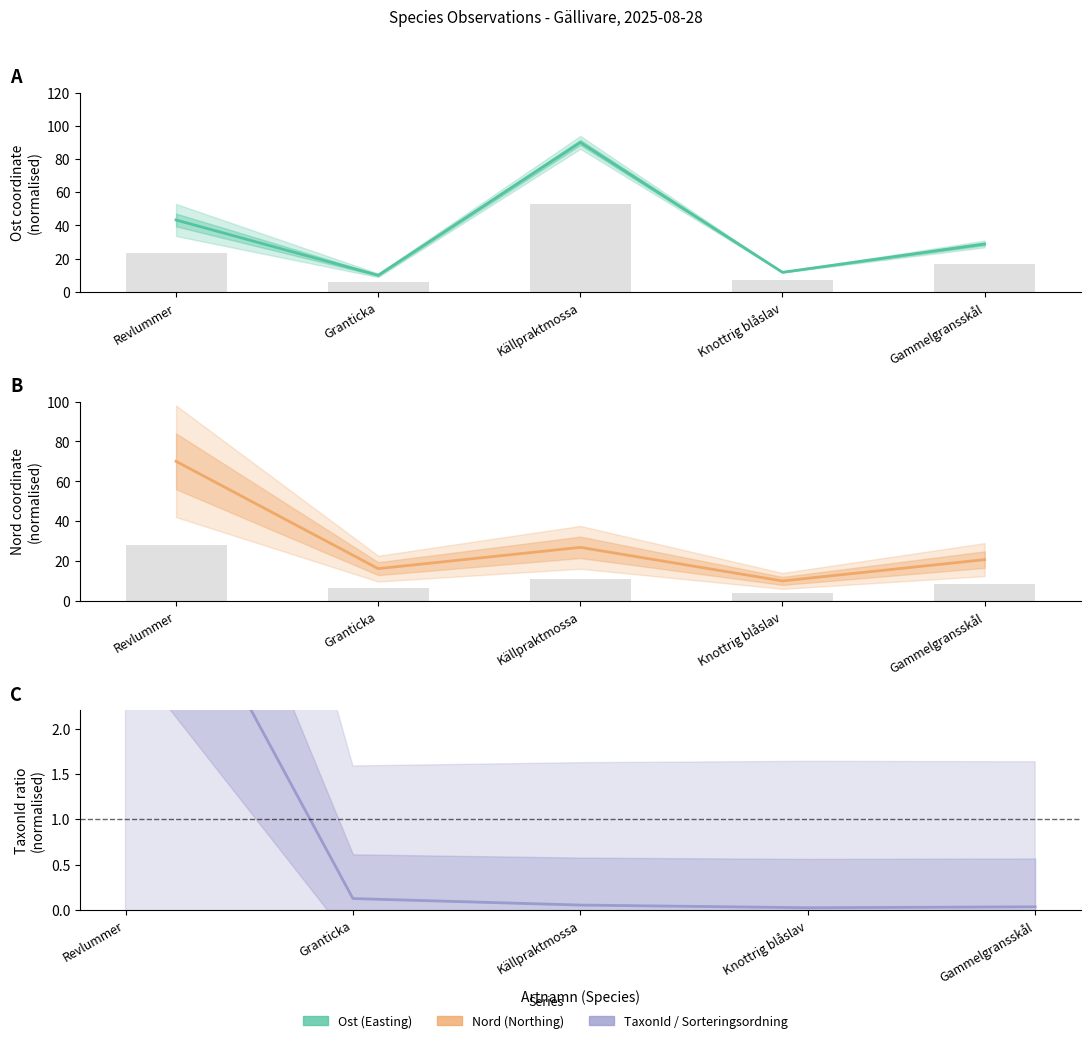

The value of Ost (Easting) at Knottrig blåslav is 11.8. True or false?

True